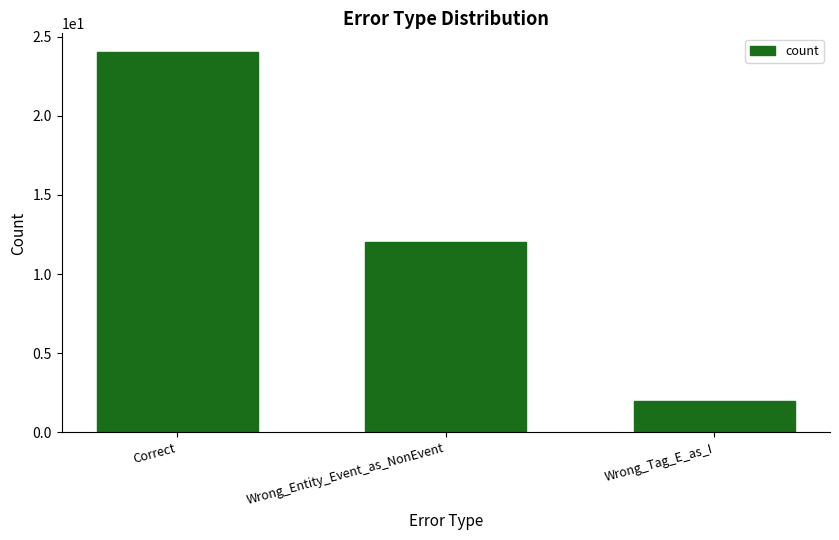

What is the sum of the values at Wrong_Entity_Event_as_NonEvent and Wrong_Tag_E_as_I?

14